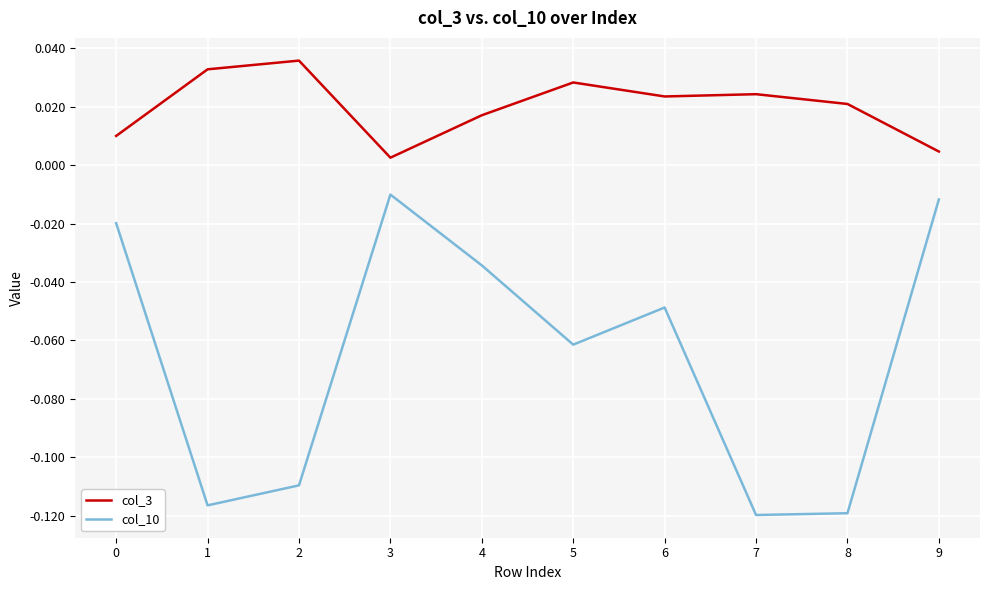

True or false: col_10 and col_3 cross at least once.

False